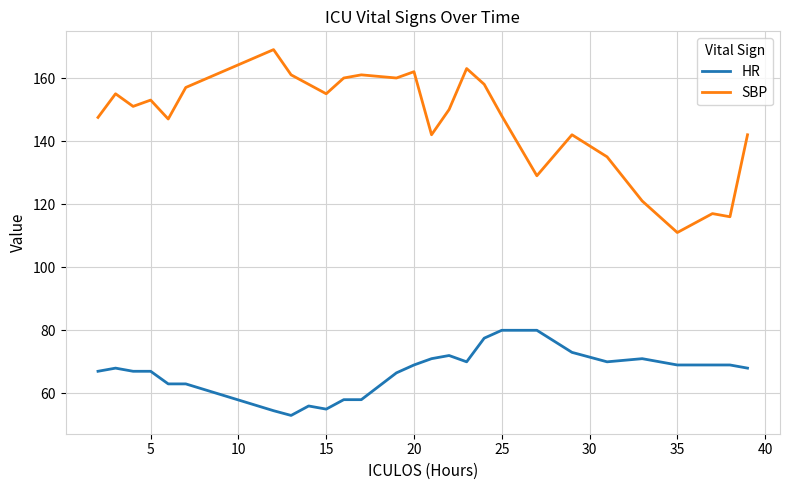

List the series in order of their overall mean, highest first.

SBP, HR